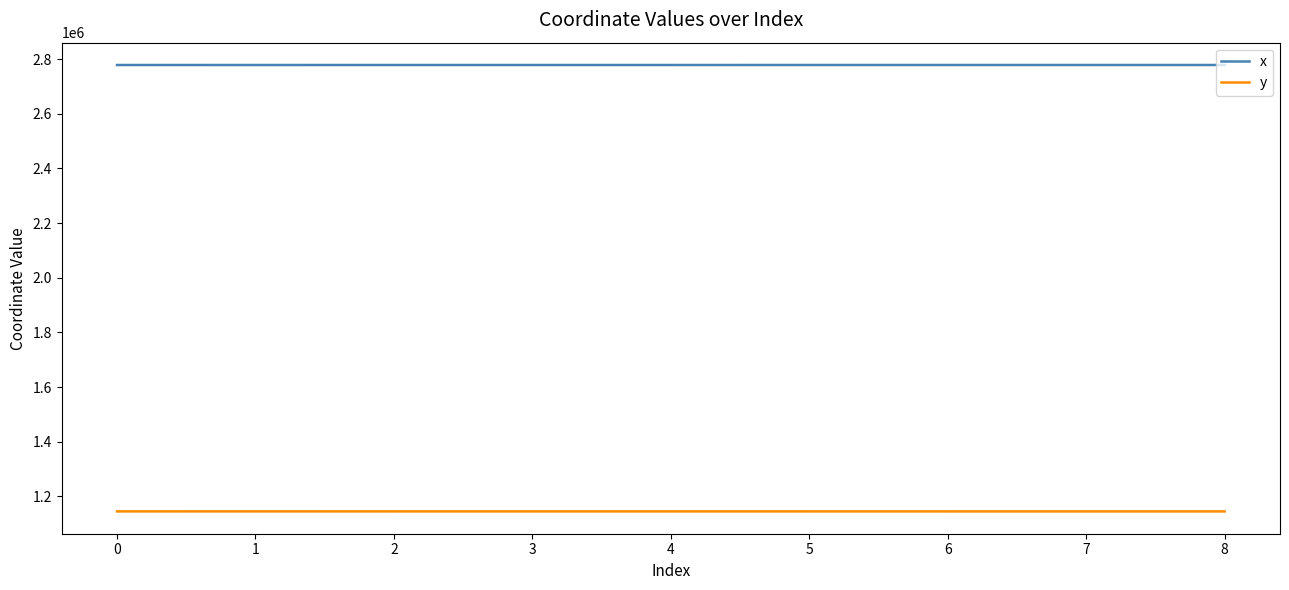

True or false: y and x intersect in this chart.

False